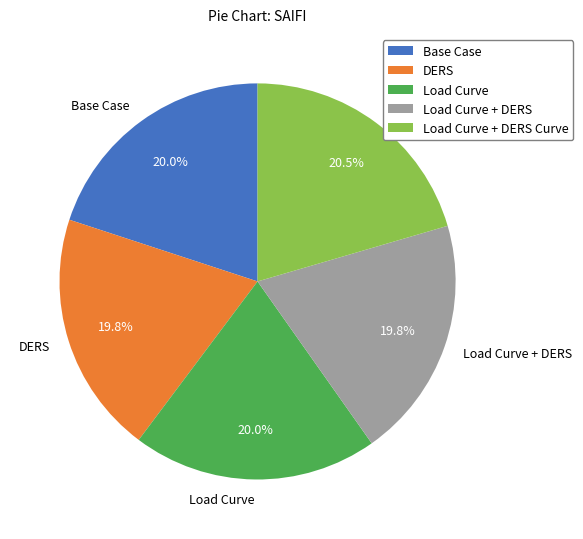

Is it true that Load Curve + DERS Curve is 12% of the pie?

False